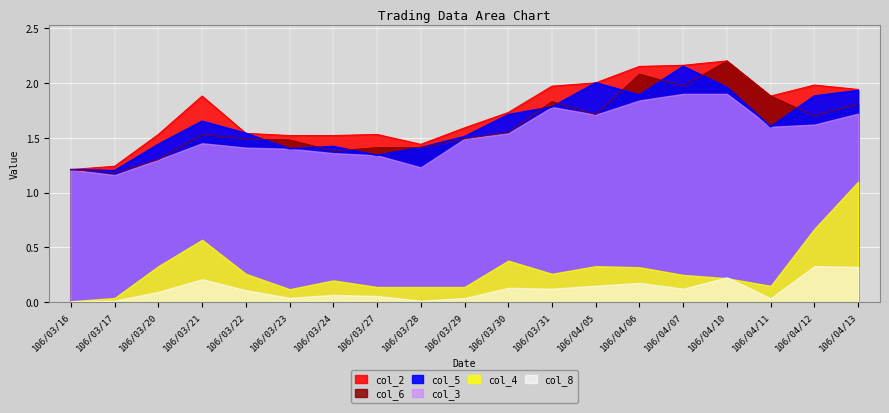

Where is col_4 nearest to the value 1?

106/03/16